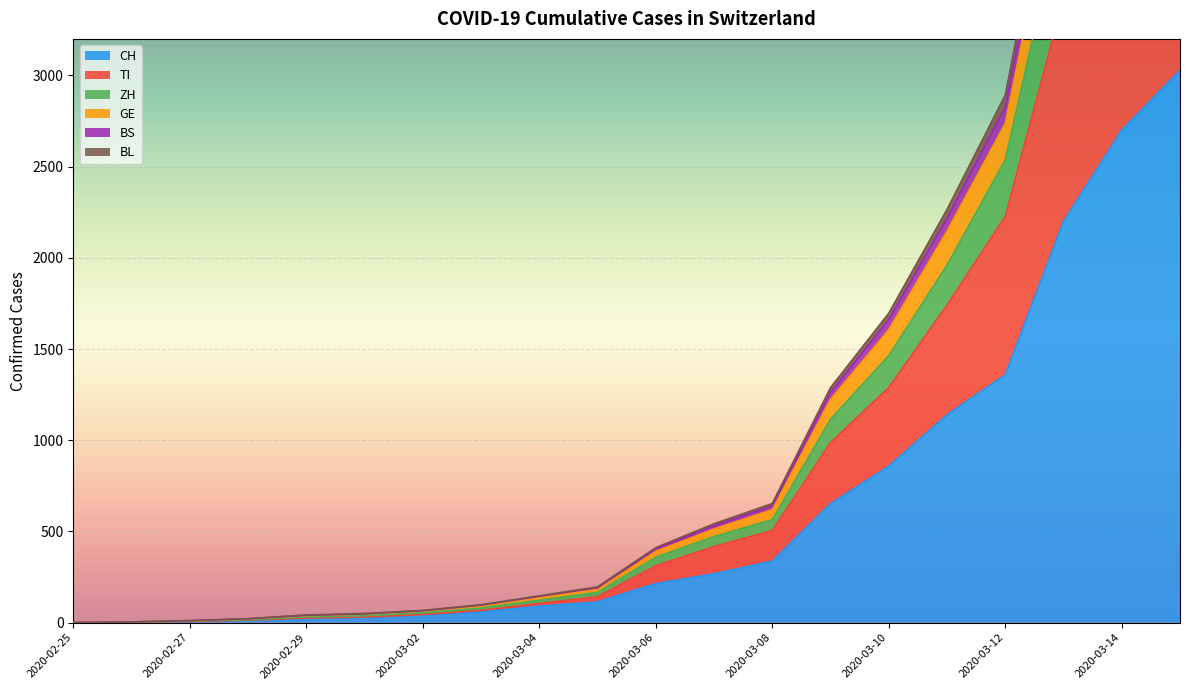

What is the sum of all ZH values?

26982